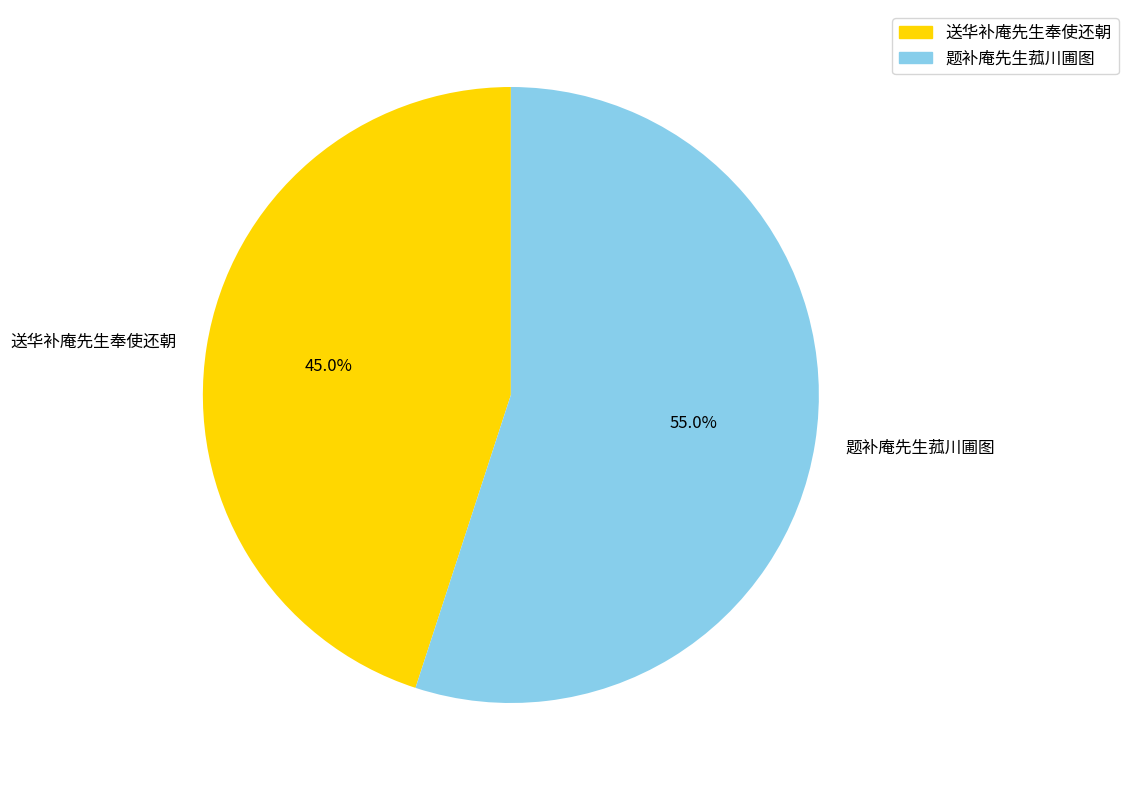

What is the majority slice?

题补庵先生菰川圃图